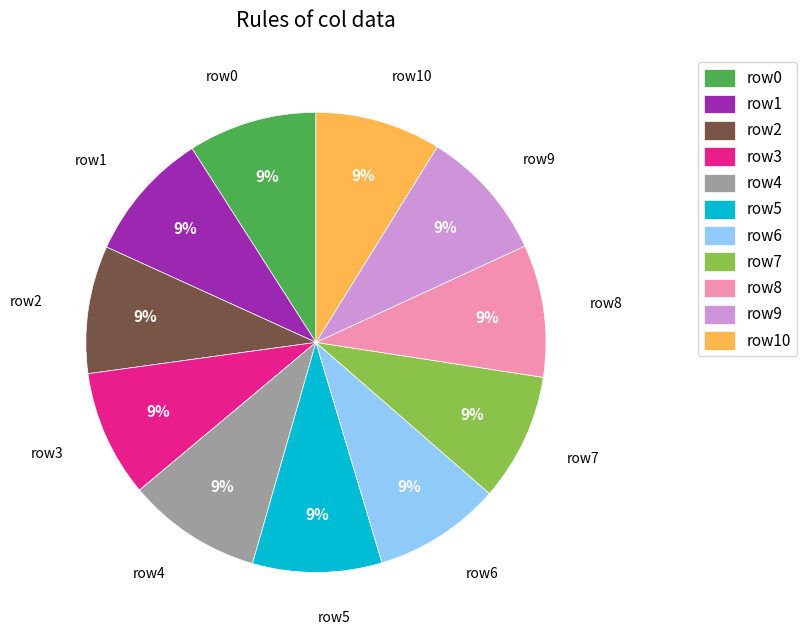

Is the sum of row1 and row2 greater than half?

No